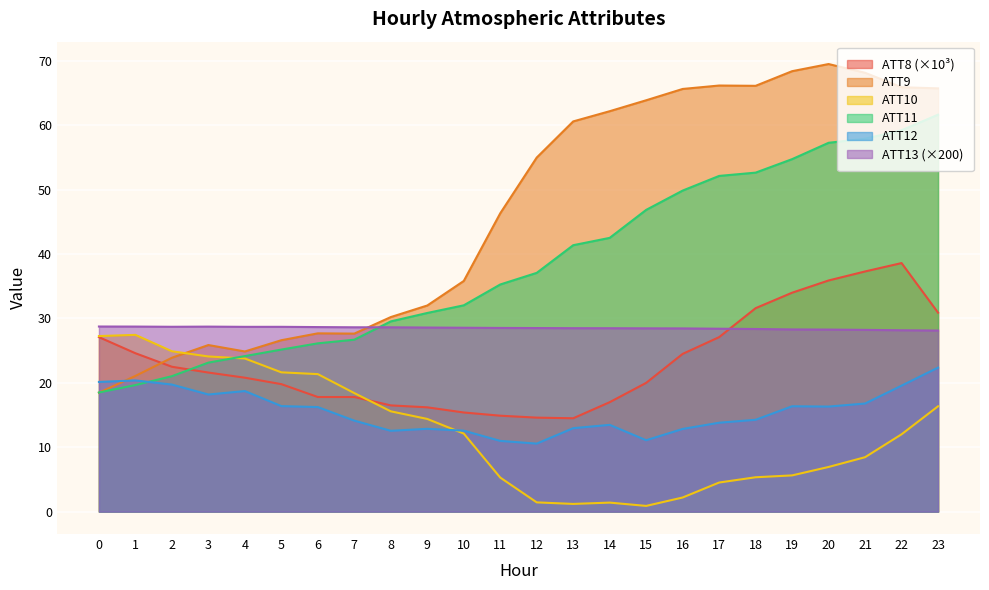

At how many categories does at least one series exceed 25?

24